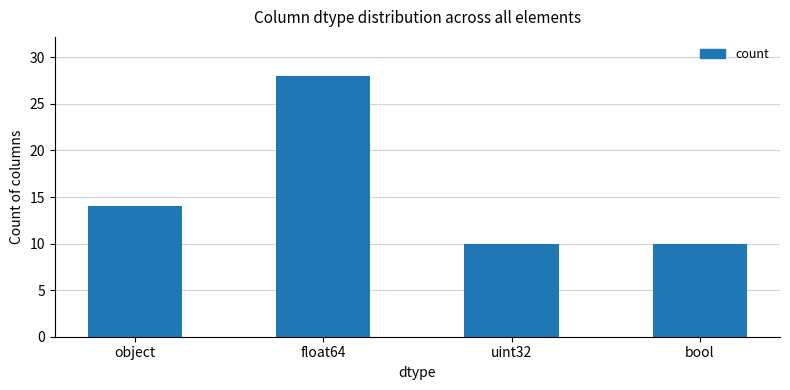

Is it true that the value at float64 is 28?

True